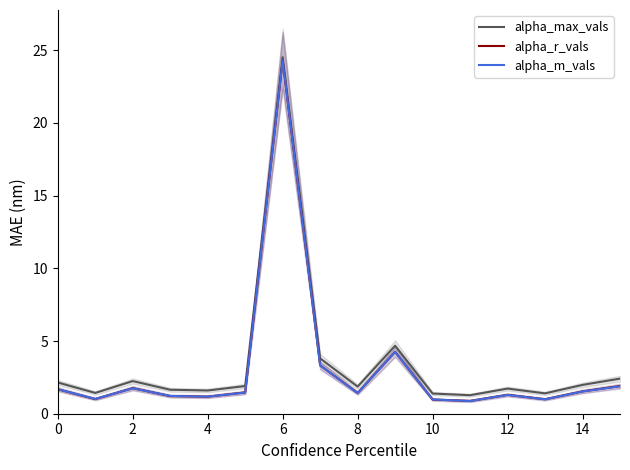

True or false: alpha_max_vals and alpha_r_vals intersect in this chart.

False